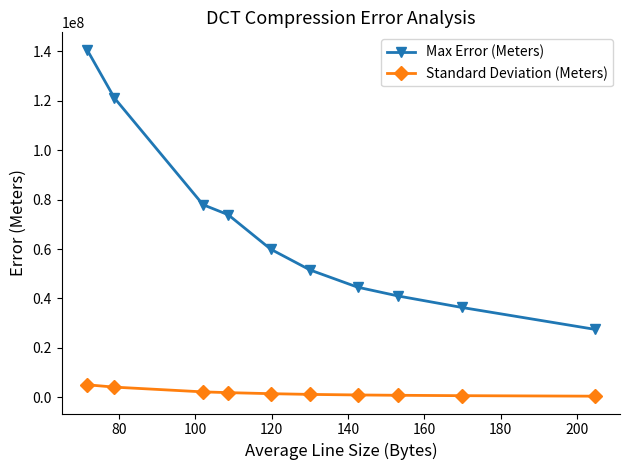

Which series has the largest range (max minus min)?

Max Error (Meters)